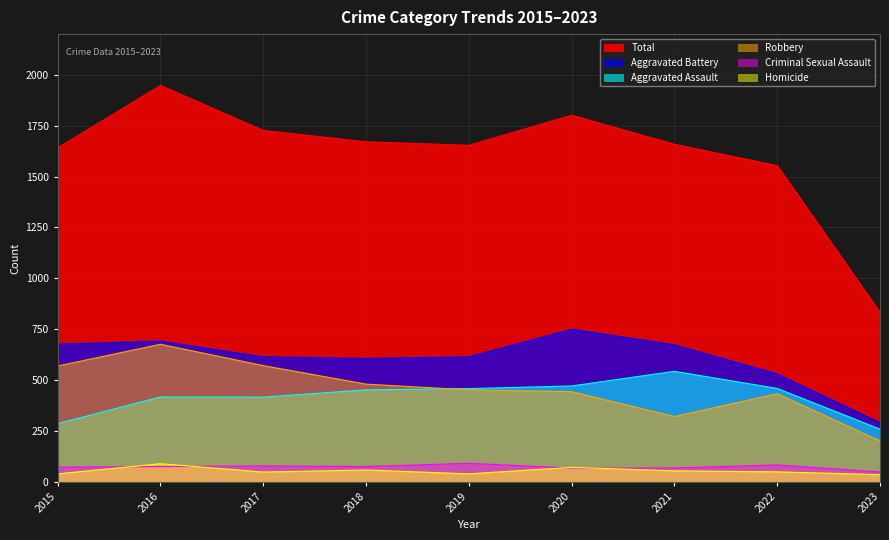

True or false: Robbery has a value of 267 at 2017.

False